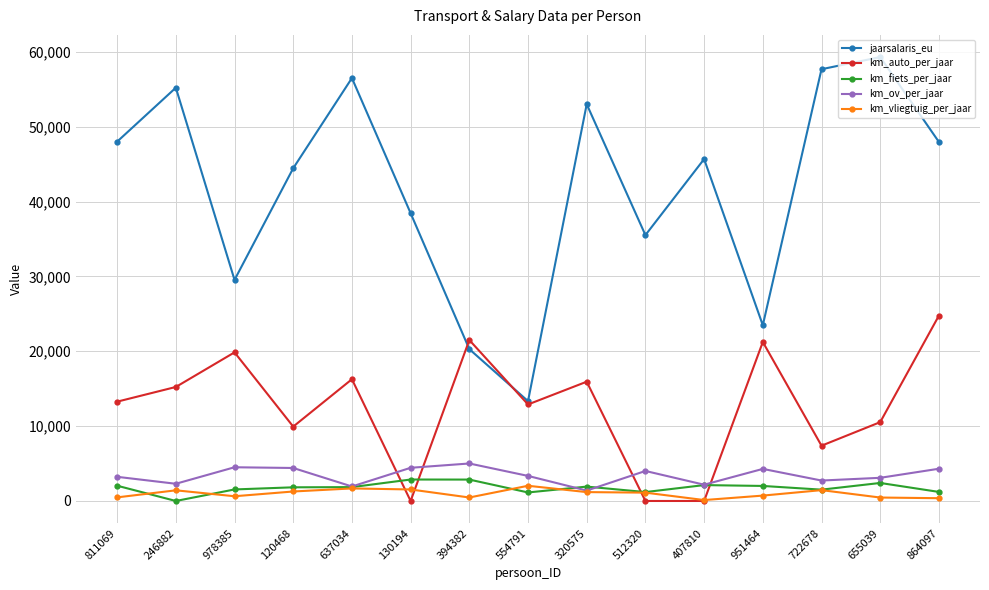

What is the greatest value displayed?

59300.8